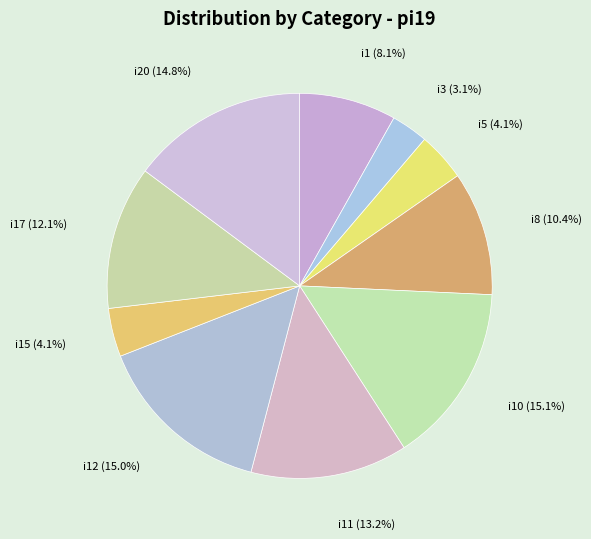

Which category has the smallest portion of the pie?

i3